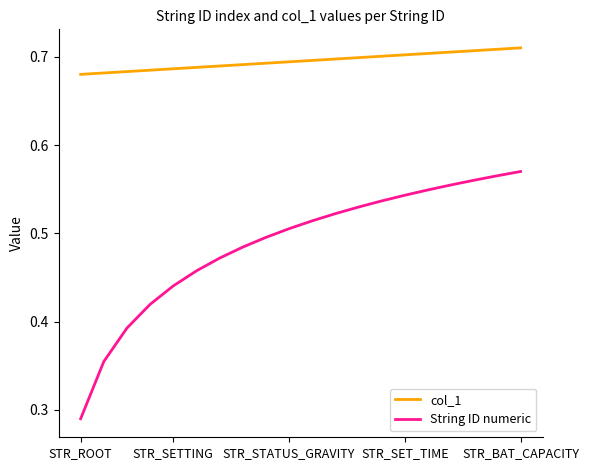

Rank the series by their average value, from lowest to highest.

String ID numeric, col_1